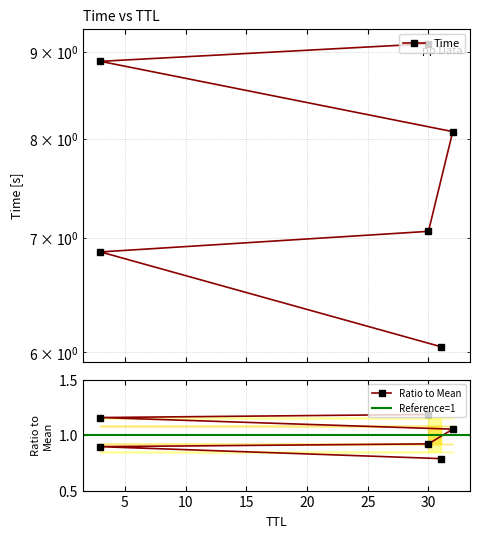

Rank the categories by value from highest to lowest.

30, 3, 32, 30, 3, 31